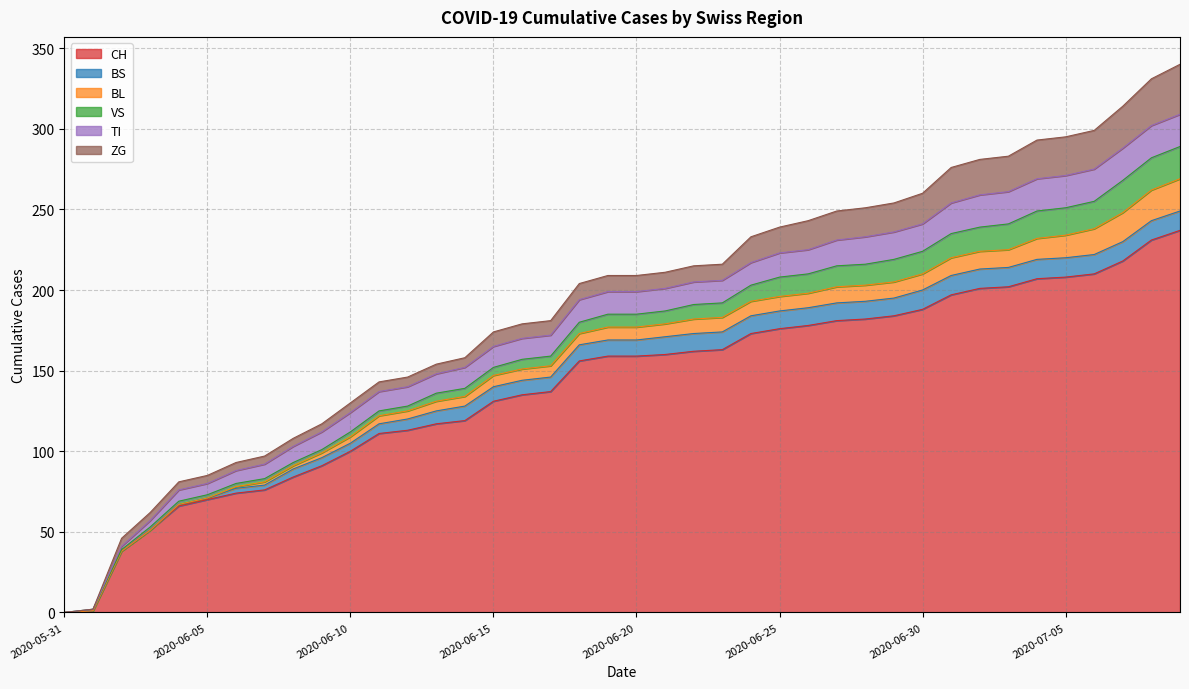

What is the greatest value displayed?

237